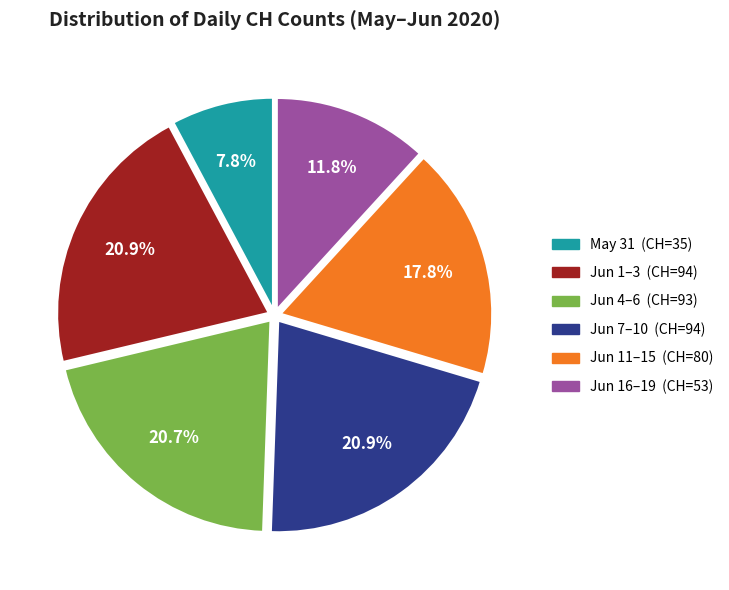

How many slices are in this pie chart?

6